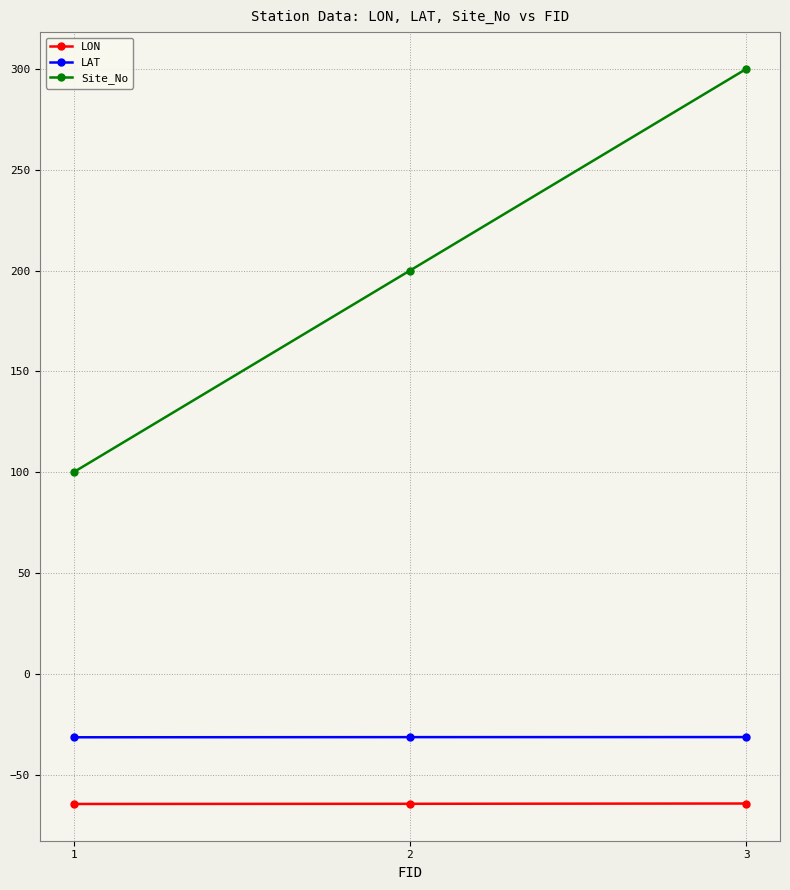

Between 1 and 3, which series saw the biggest shift?

Site_No